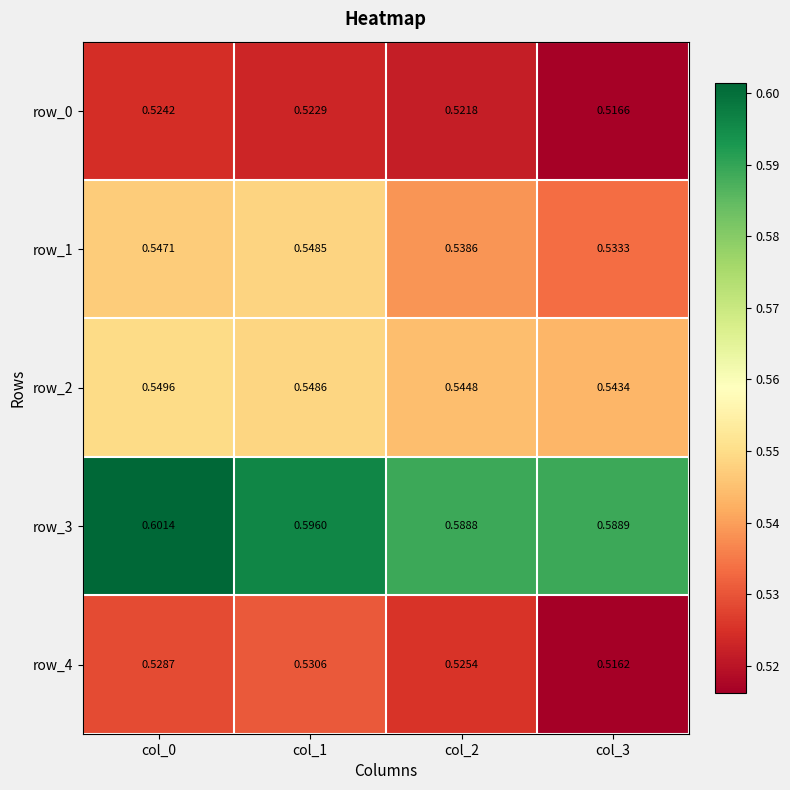

Which category has the highest value across all series?

col_0